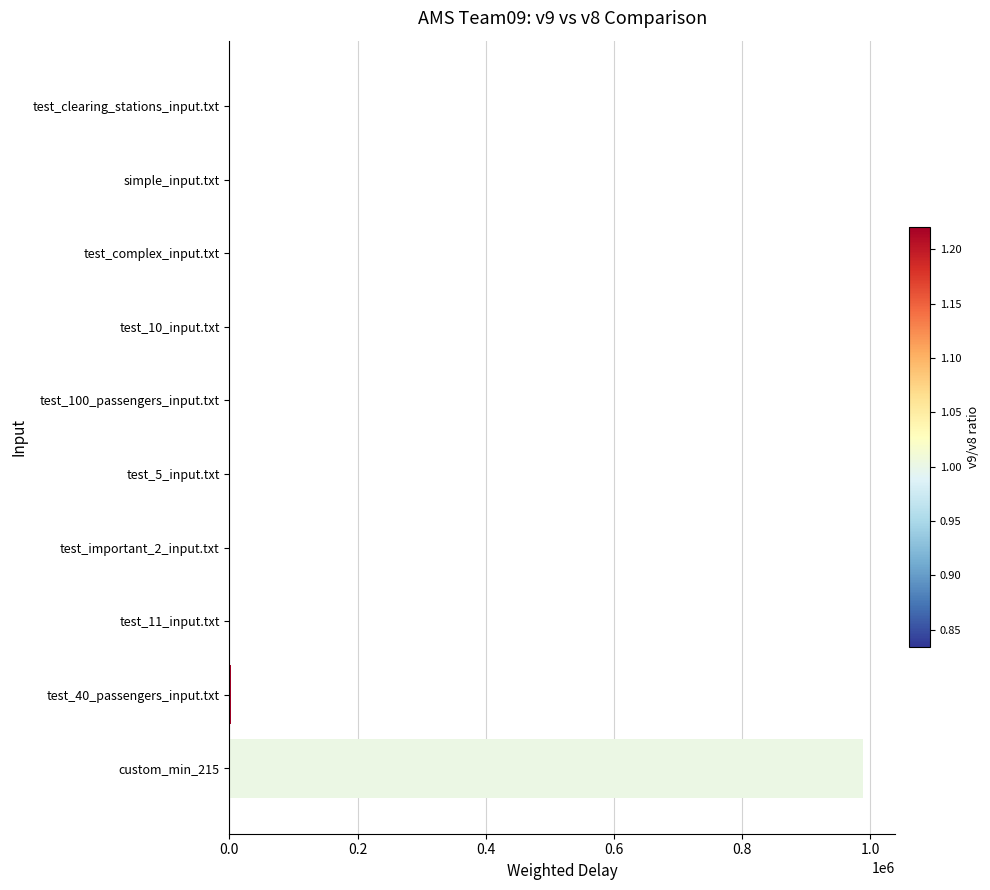

What is the sum of all values?

994835